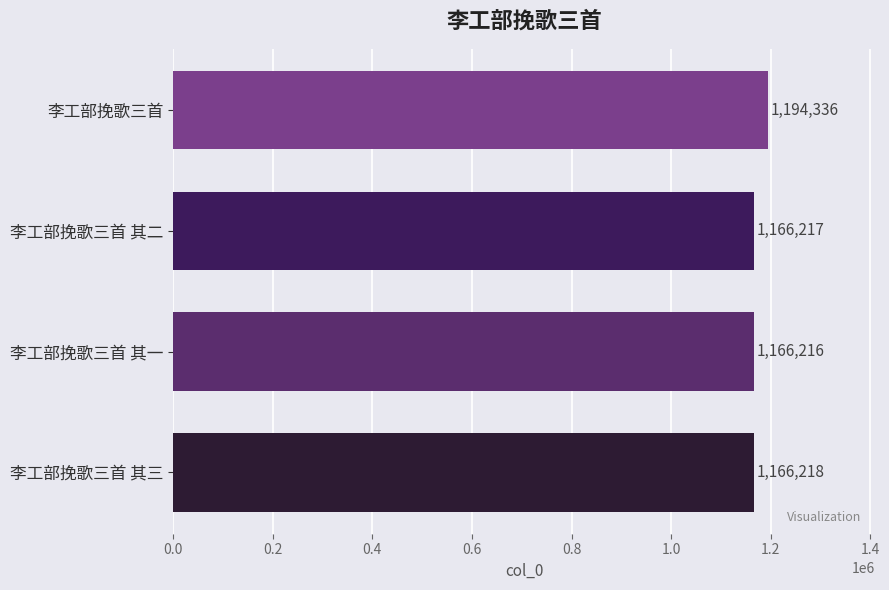

What is the approximate value at 李工部挽歌三首, to the nearest 100?

1194300